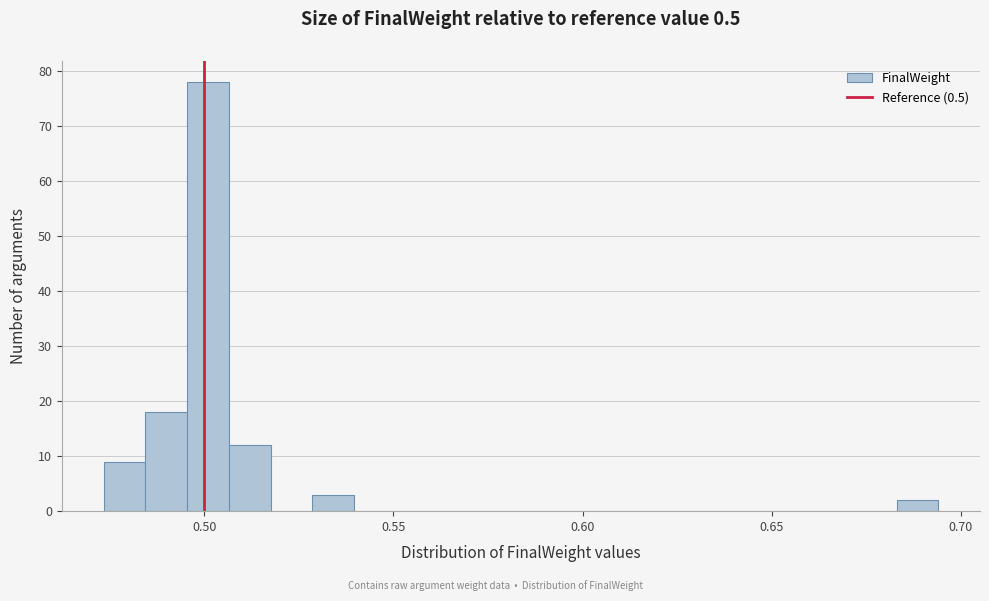

Around what value on the x-axis is the tallest bar? Give the approximate position of its centre, as read against the axis.

0.500